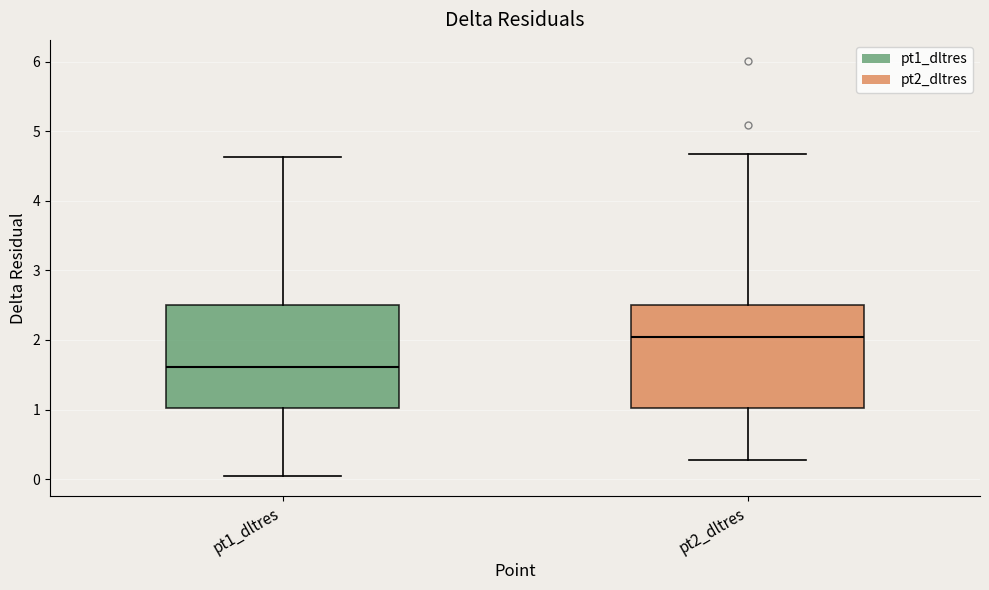

Reading left to right, read every box against the y-axis: the position of its median line, the range the box covers, and the ends of its whiskers. The values are not printed on the chart, so give them approximately, as read against the axis.

pt1_dltres: median 1.6, box 1.0 to 2.5, whiskers 0.0 to 4.6
pt2_dltres: median 2.0, box 1.0 to 2.5, whiskers 0.3 to 4.7